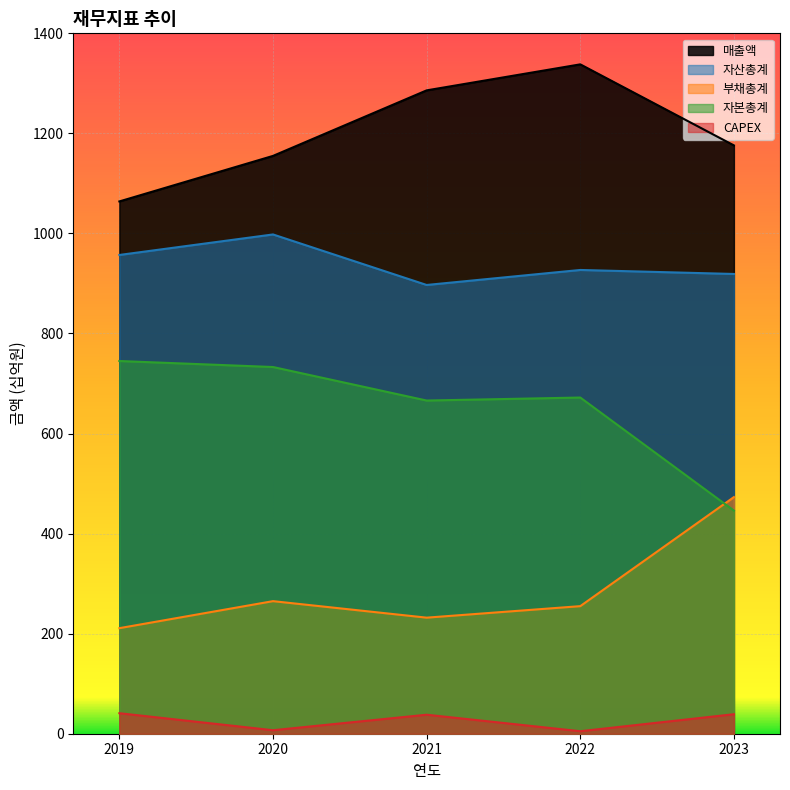

What is the difference between the second highest and second lowest values in the 자산총계 series?

38